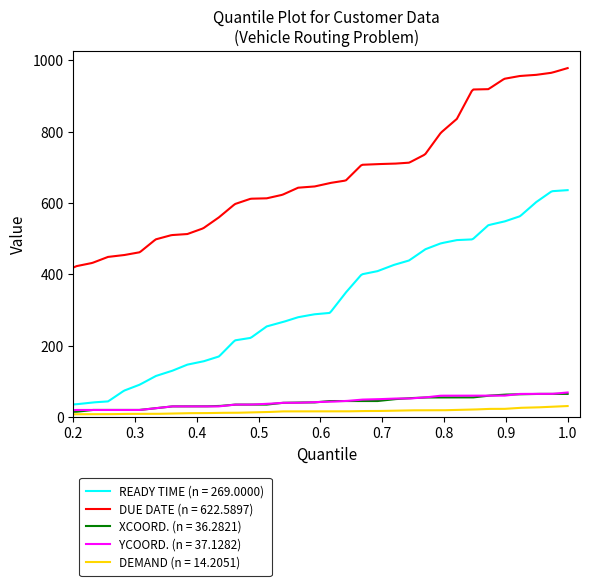

What is the maximum value for YCOORD. (n = 37.1282)?

69.0